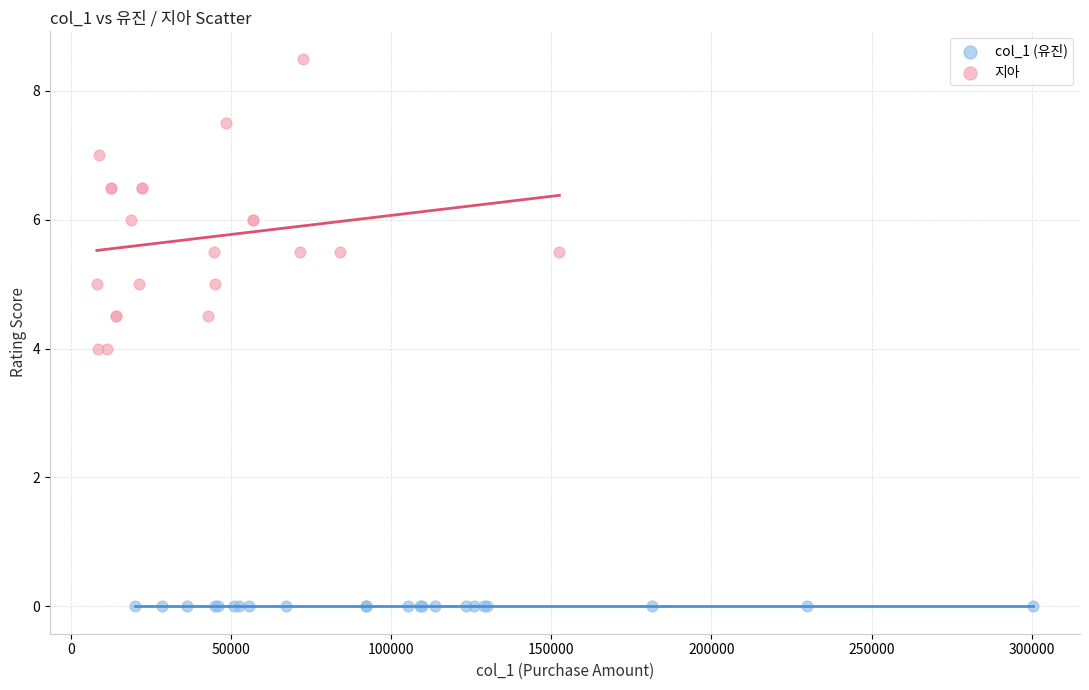

Which series contains the lowest Y value?

col_1 (유진)